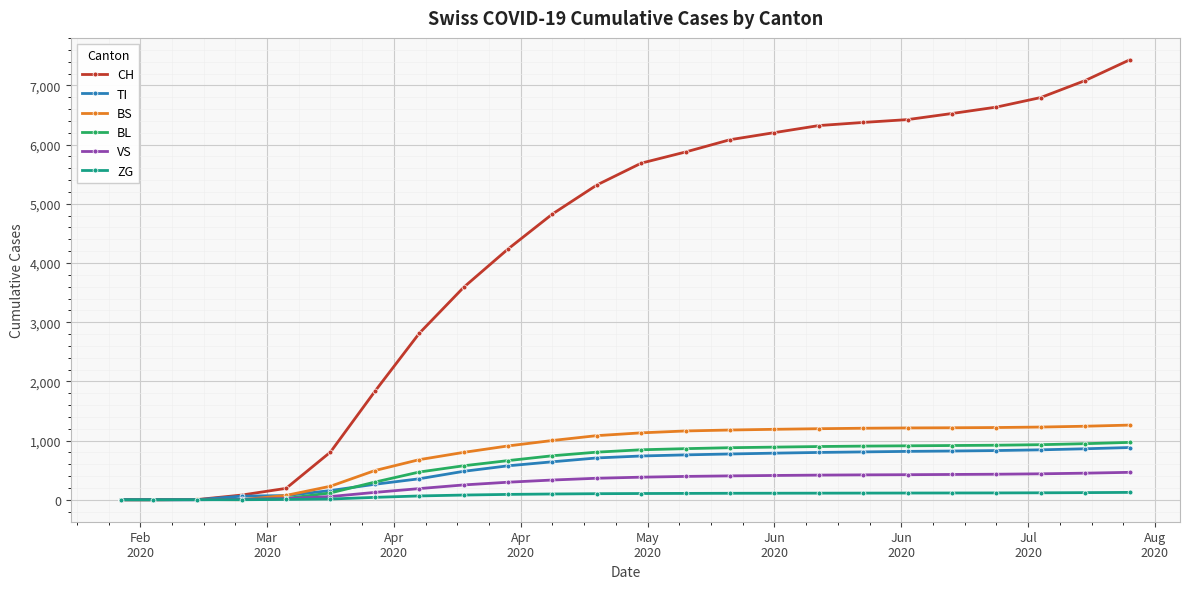

Which series has the largest total across all categories?

CH